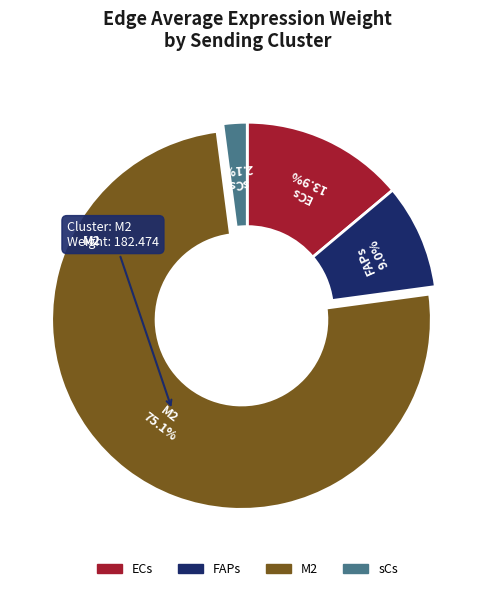

Between sCs and M2, which is larger?

M2